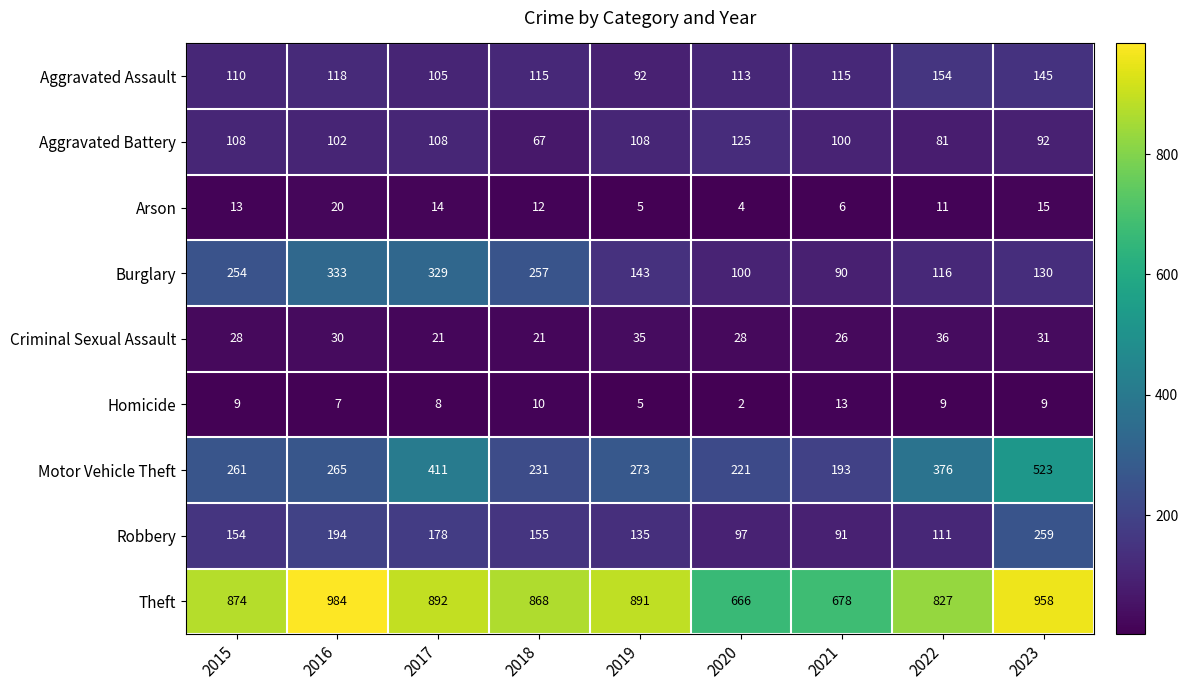

How many values in the Motor Vehicle Theft series are below 265?

4